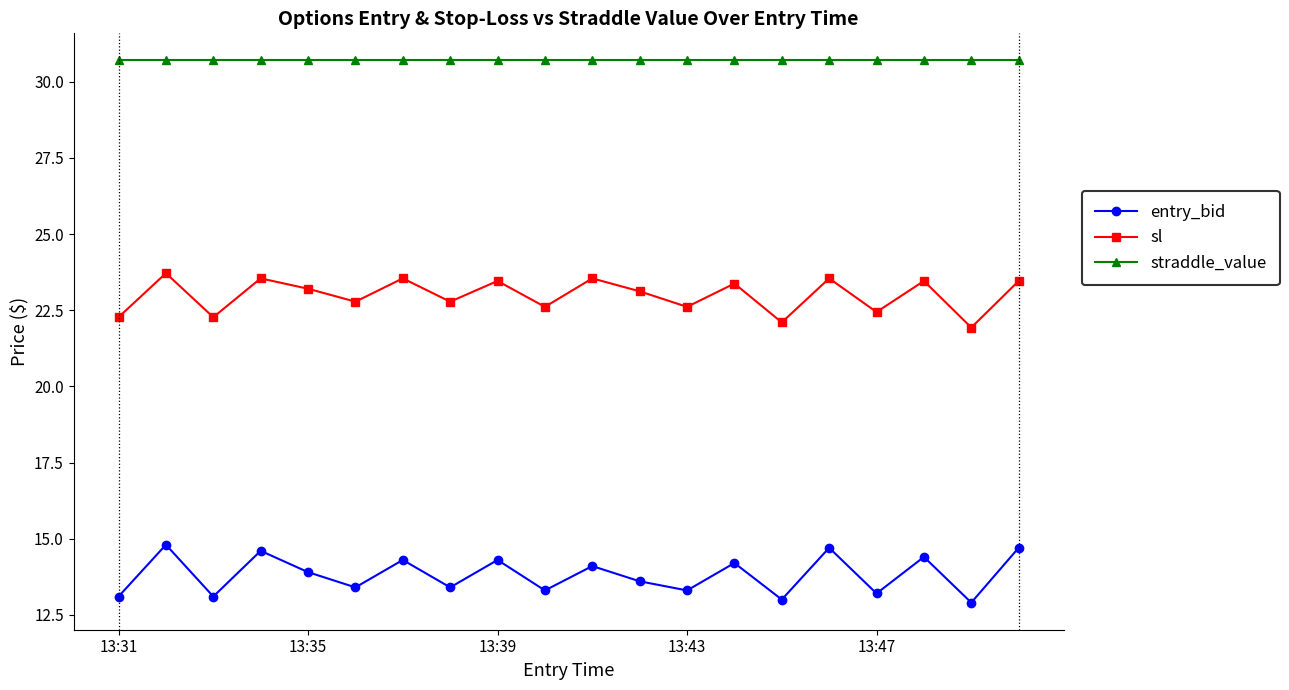

What is the value of the sl point at the 11th from the left?

23.5